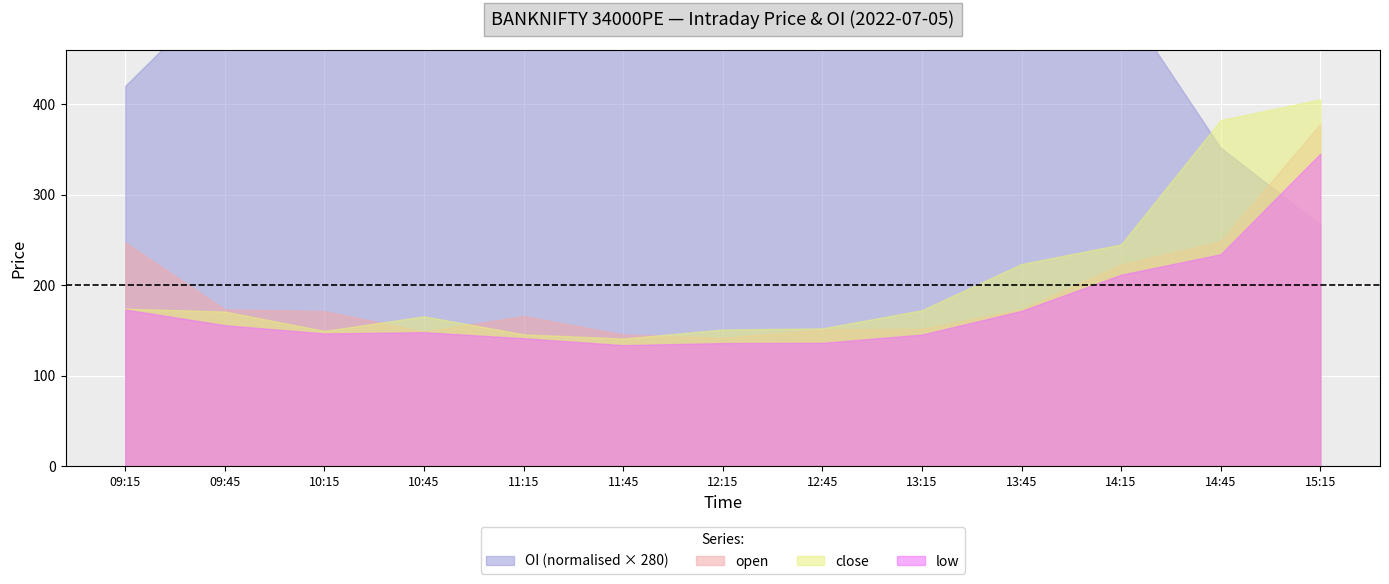

How many interior local valleys does the close series have?

2